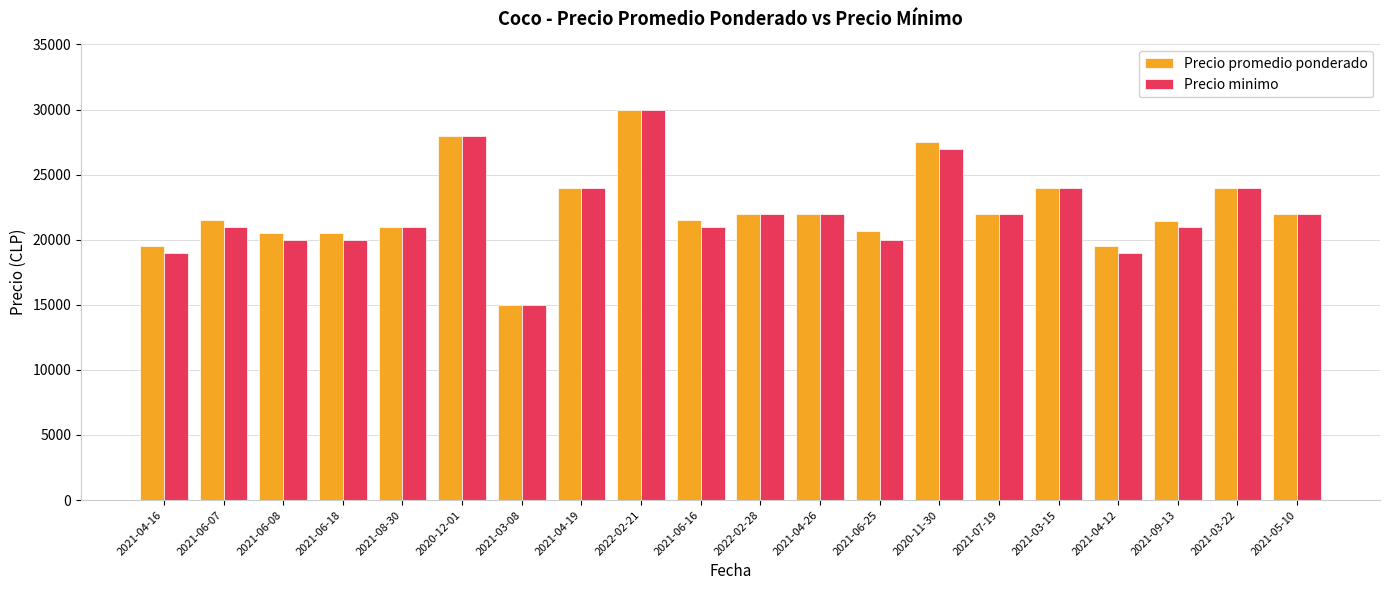

What are all the series names shown in the legend?

Precio promedio ponderado, Precio minimo